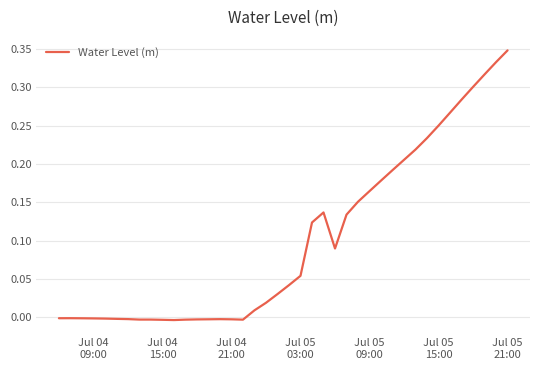

What is the difference between the maximum and minimum values?

0.4